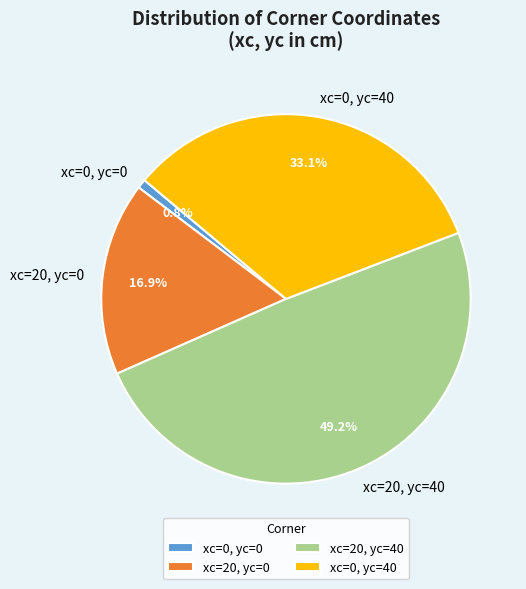

Does xc=0, yc=40 account for over 50% of the chart?

No